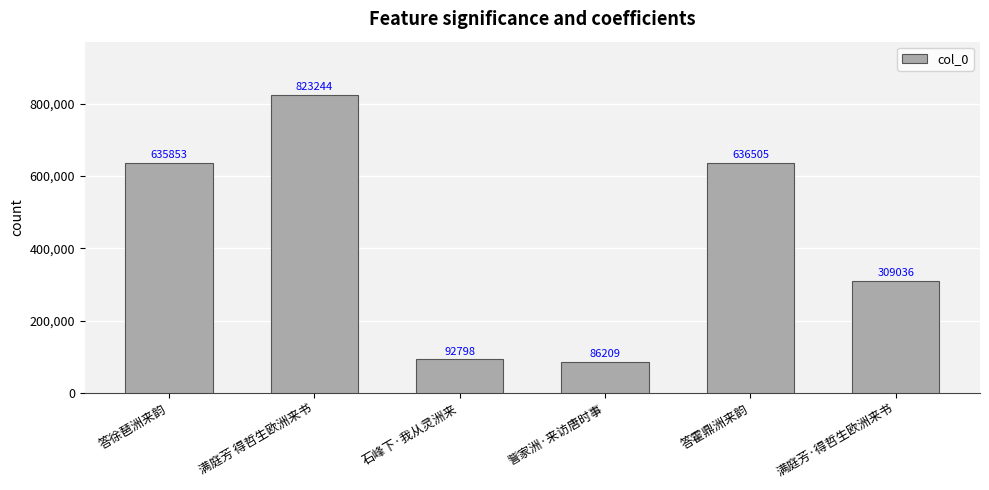

List the labels in order of value, largest first.

满庭芳 得哲生欧洲来书, 答霍鼎洲来韵, 答徐琶洲来韵, 满庭芳·得哲生欧洲来书, 石峰下·我从灵洲来, 訾家洲·来访唐时事